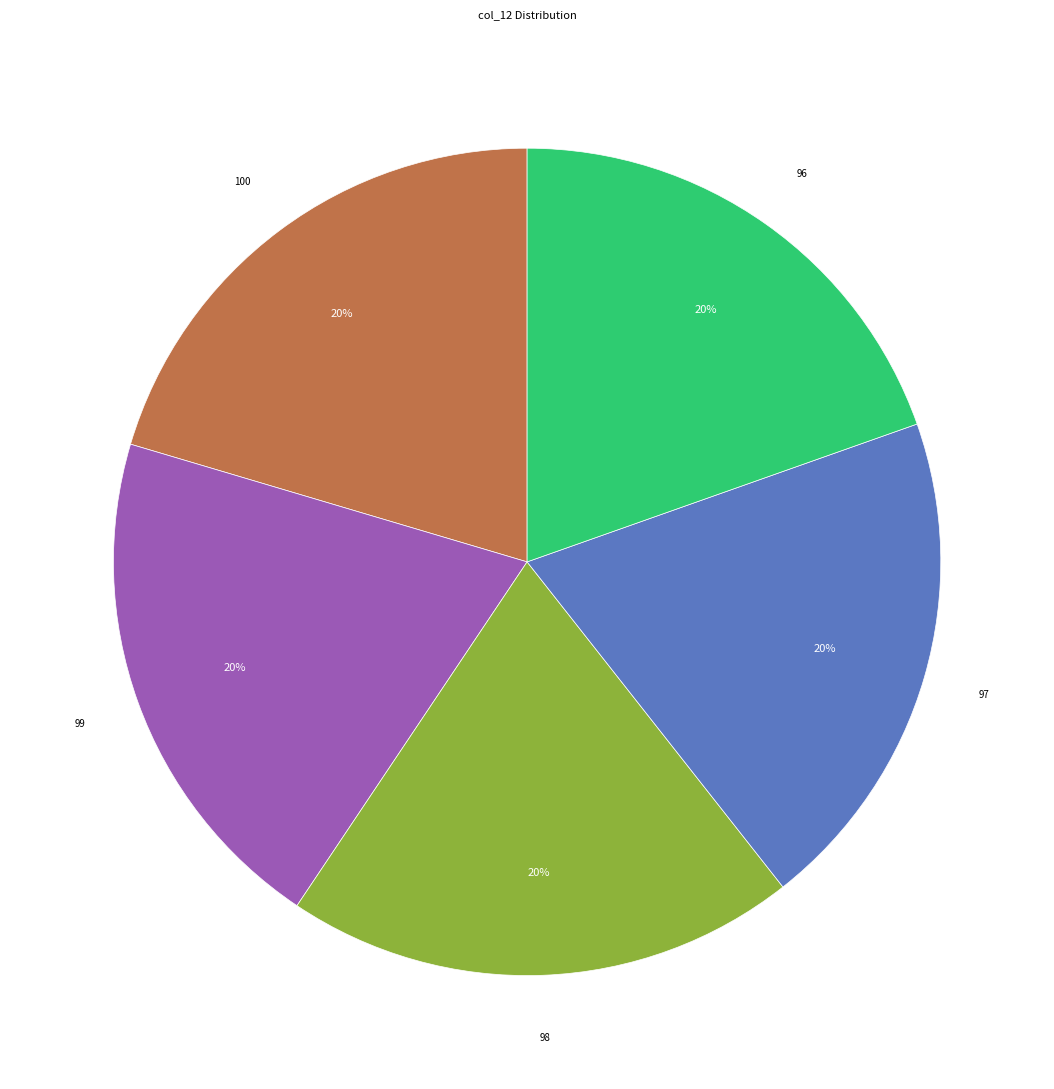

To the nearest percent, what is the average slice percentage?

20%